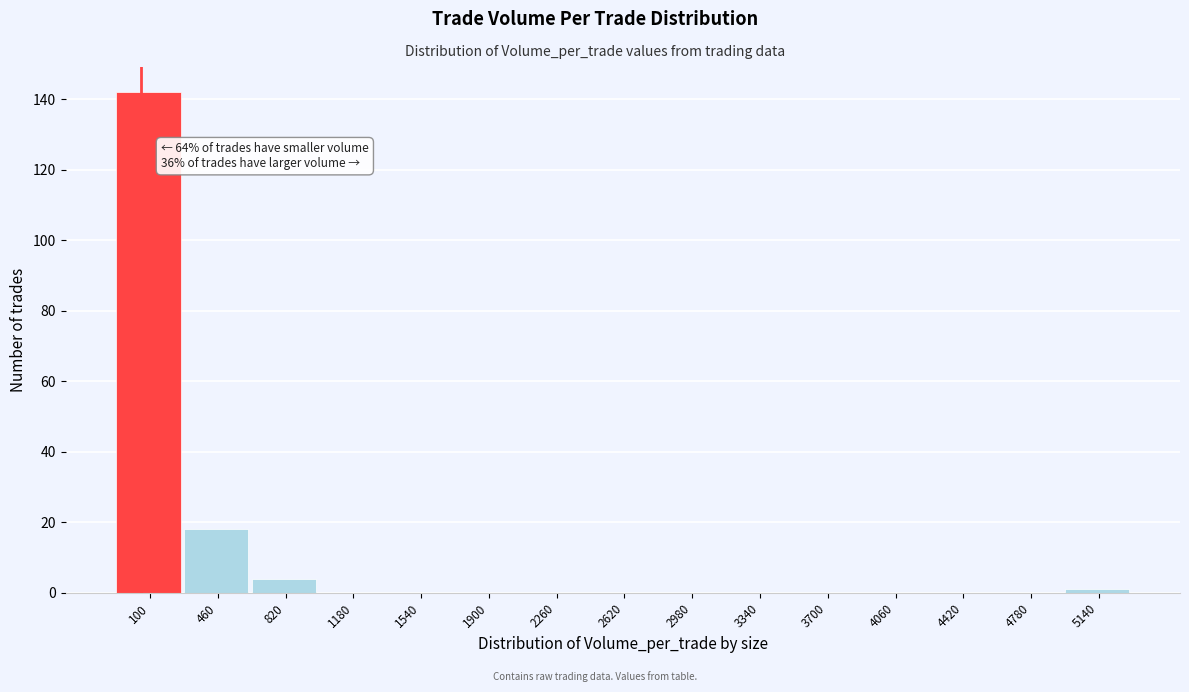

Reading left to right, transcribe all the data shown in this chart.

100=142	460=18	820=4	1180=0	1540=0	1900=0	2260=0	2620=0	2980=0	3340=0	3700=0	4060=0	4420=0	4780=0	5140=1